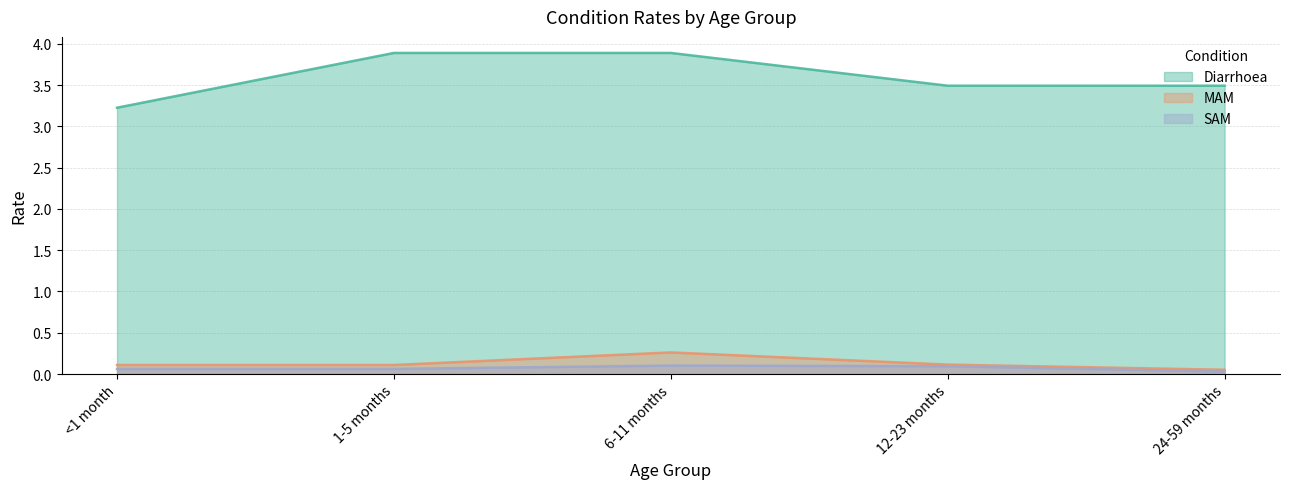

True or false: SAM has a value of 0.1 at <1 month.

False